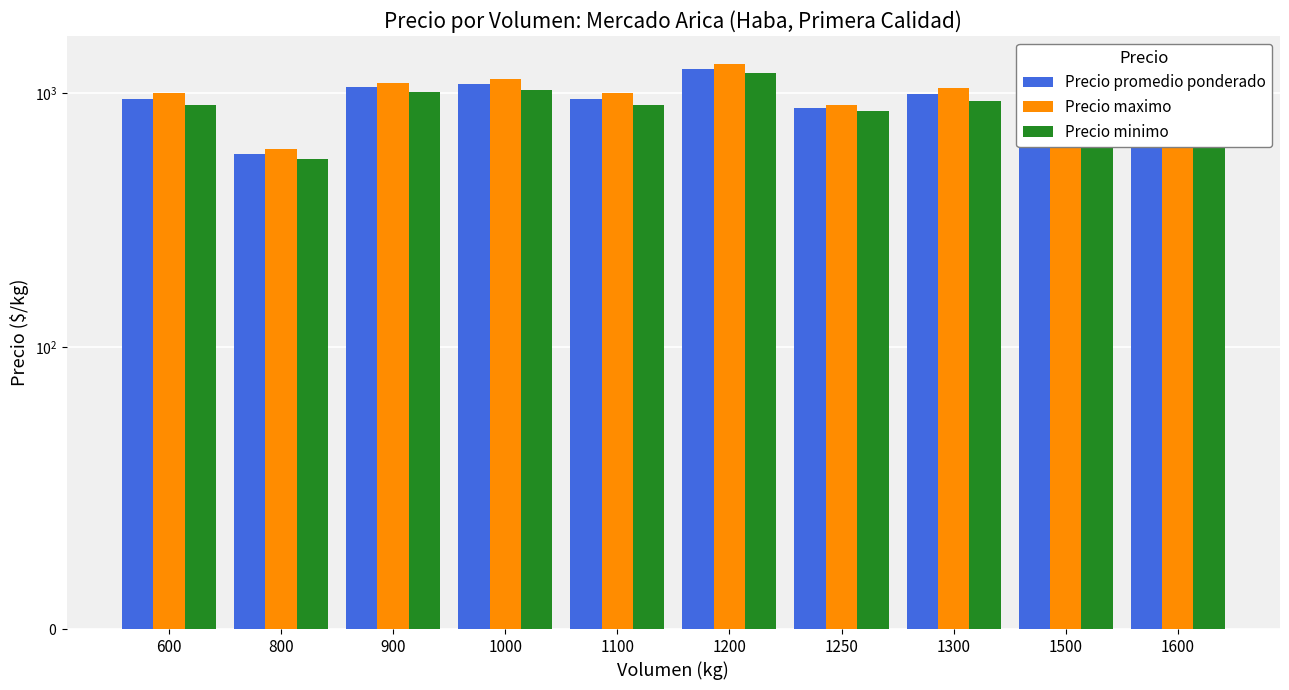

How many values in the Precio minimo series exceed 1000?

4